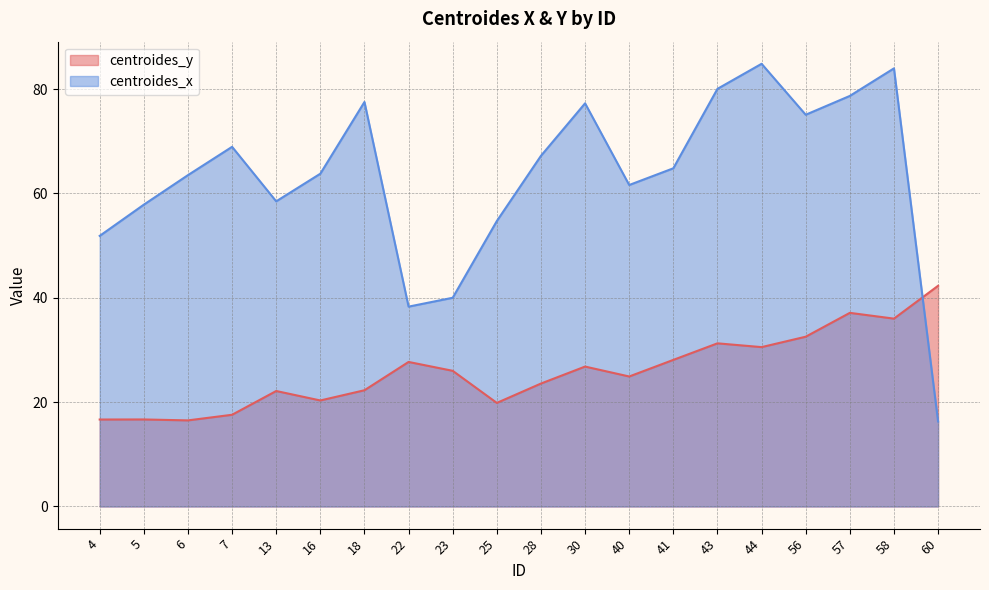

How many lines are shown in the chart?

2